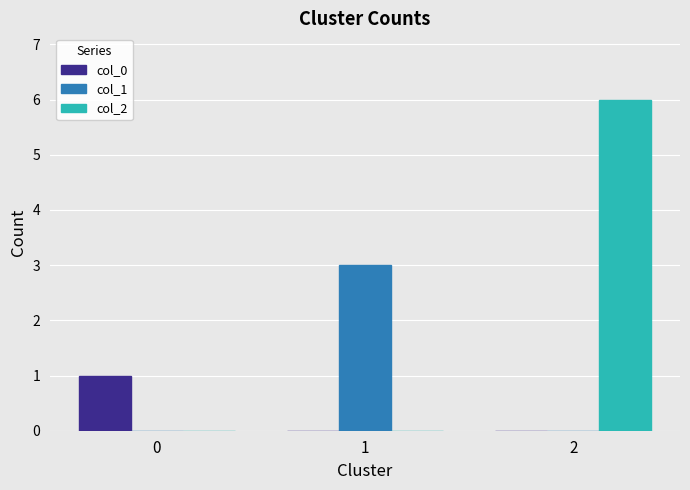

What is the maximum value shown in the chart?

6